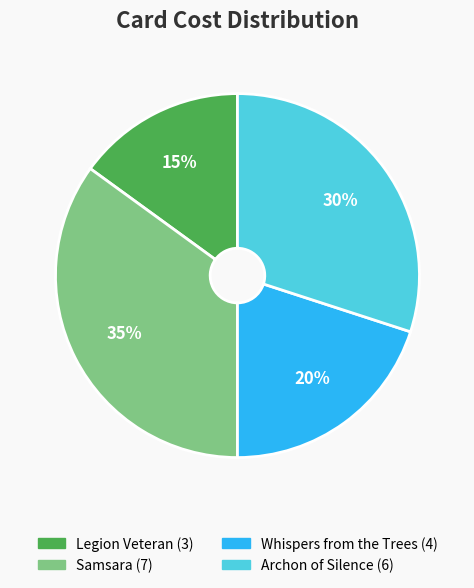

Combined, do Samsara and Whispers from the Trees account for over 50%?

Yes